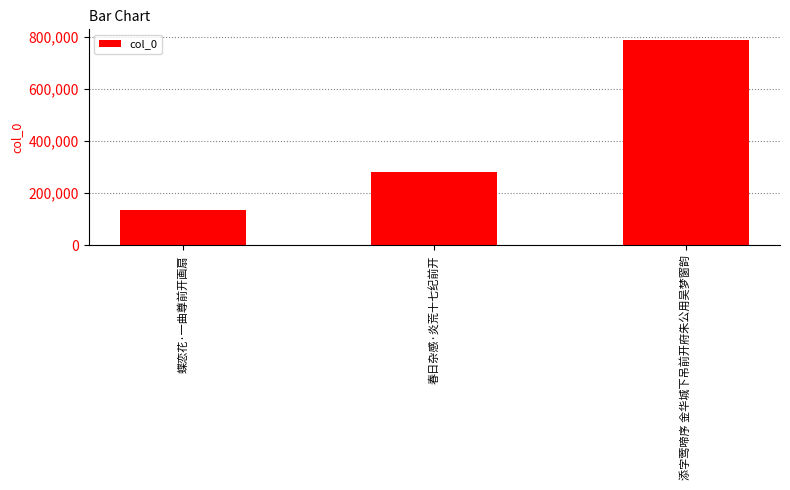

List the labels in order of value, smallest first.

蝶恋花·一曲尊前开画扇, 春日杂感·炎荒十七纪前开, 添字莺啼序 金华城下吊前开府朱公用吴梦窗韵